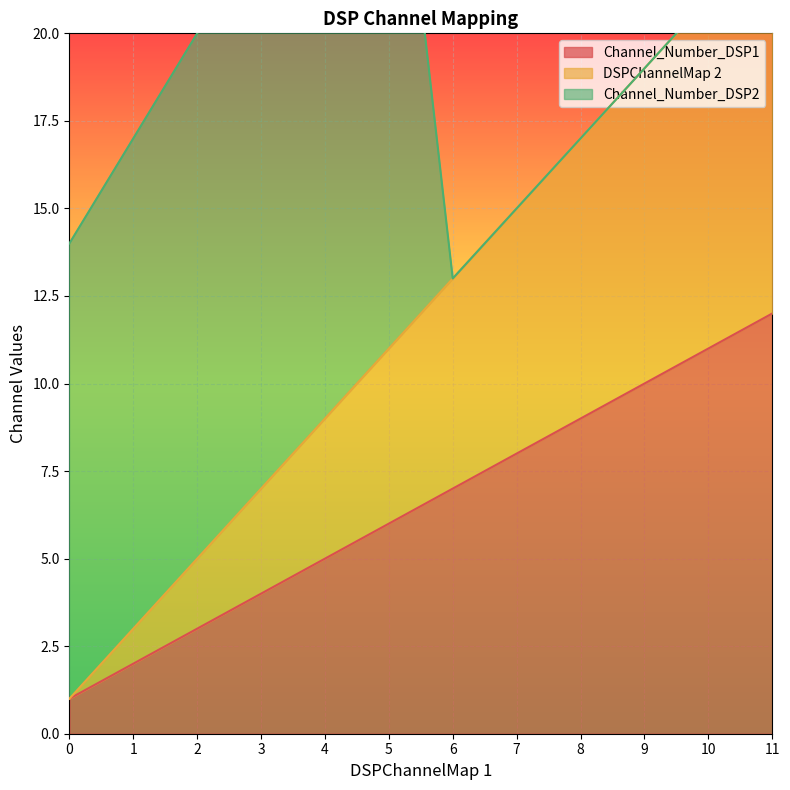

True or false: Channel_Number_DSP1 has a value of 1 at 1.

False